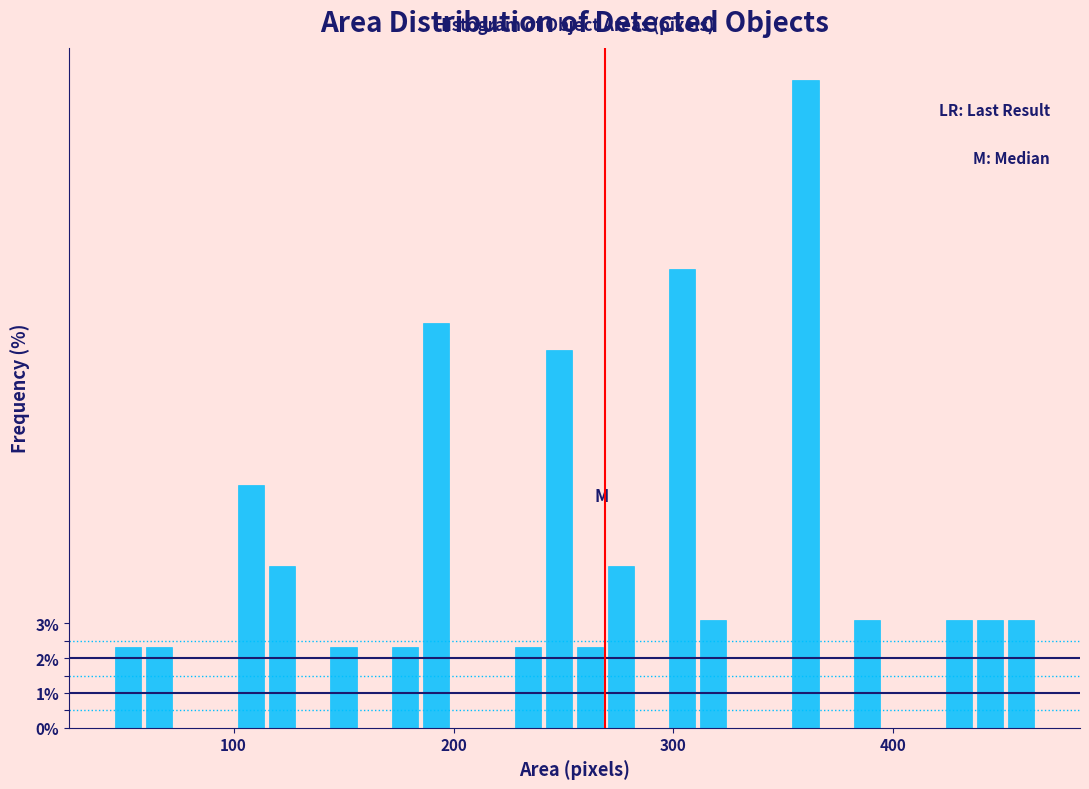

Read against the x-axis, roughly where is the centre of the tallest bar?

360